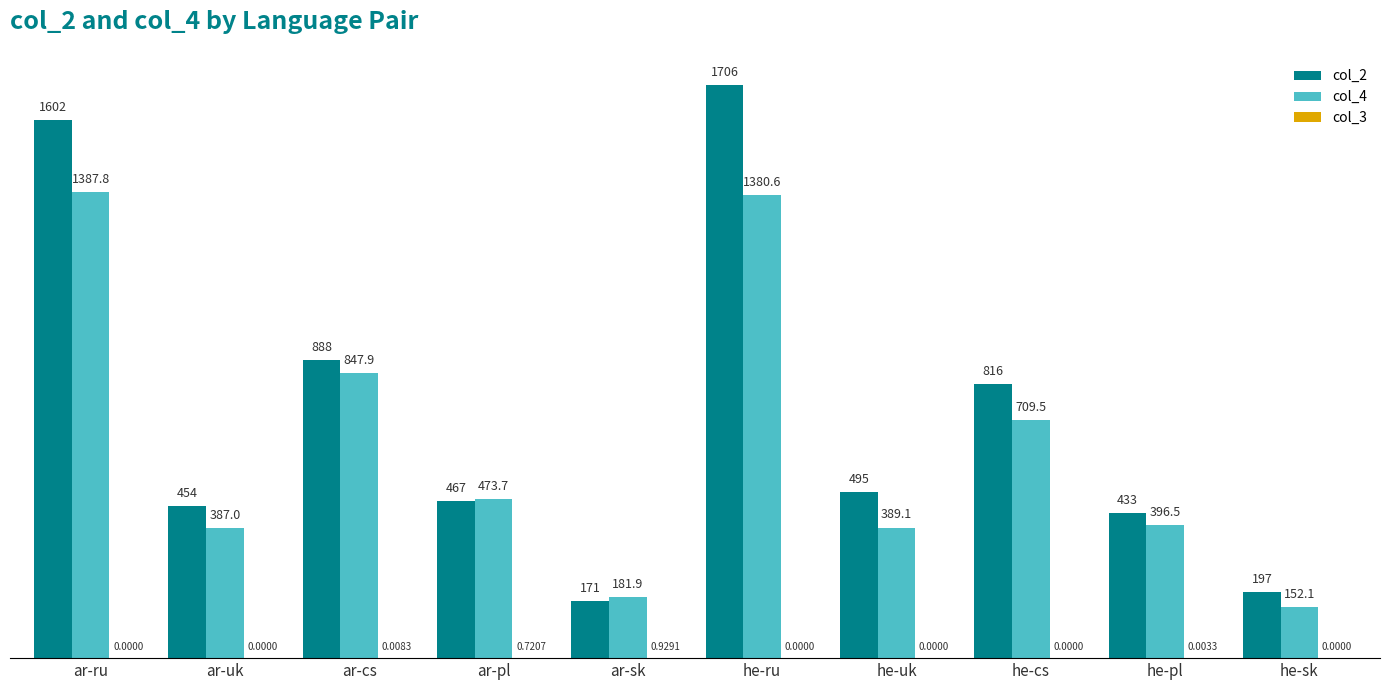

At which label is col_2 closest to 938?

ar-cs